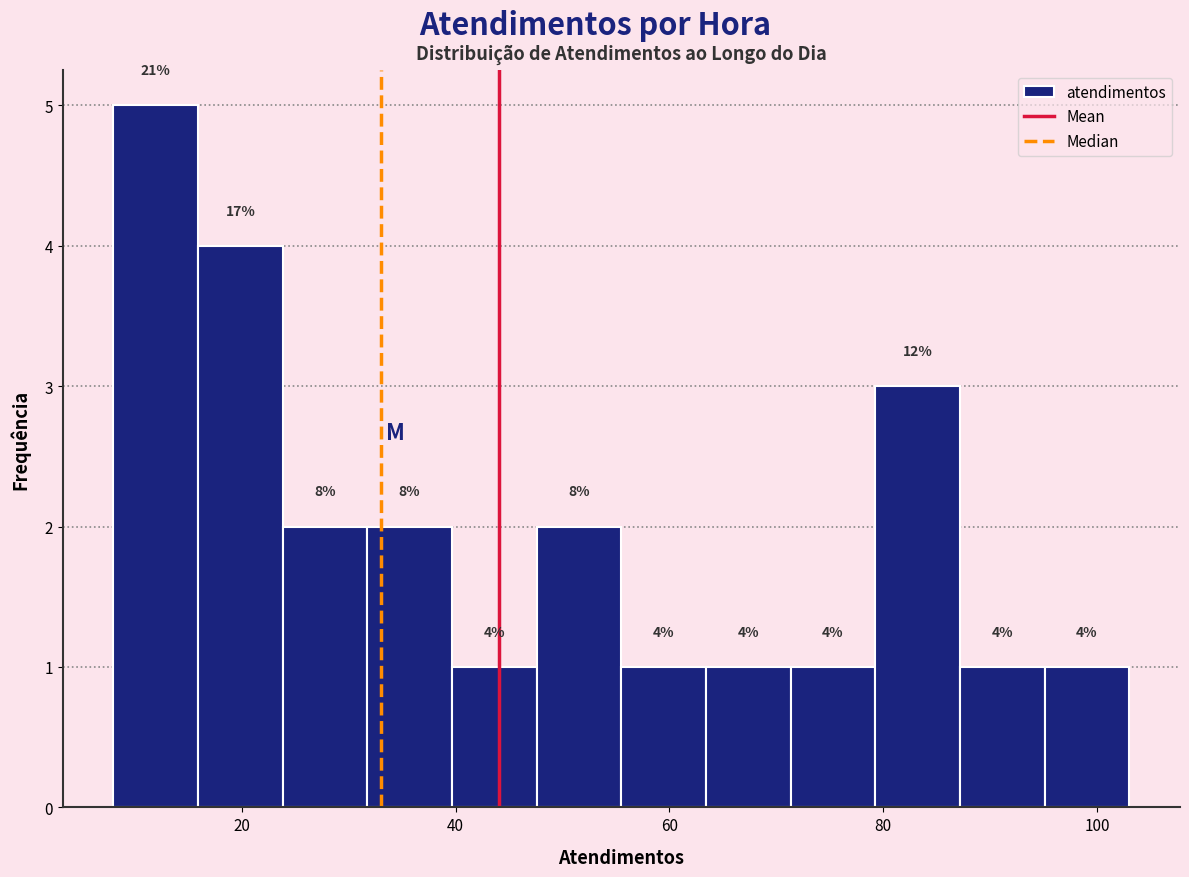

Around what value on the x-axis is the tallest bar? Give the approximate position of its centre, as read against the axis.

12